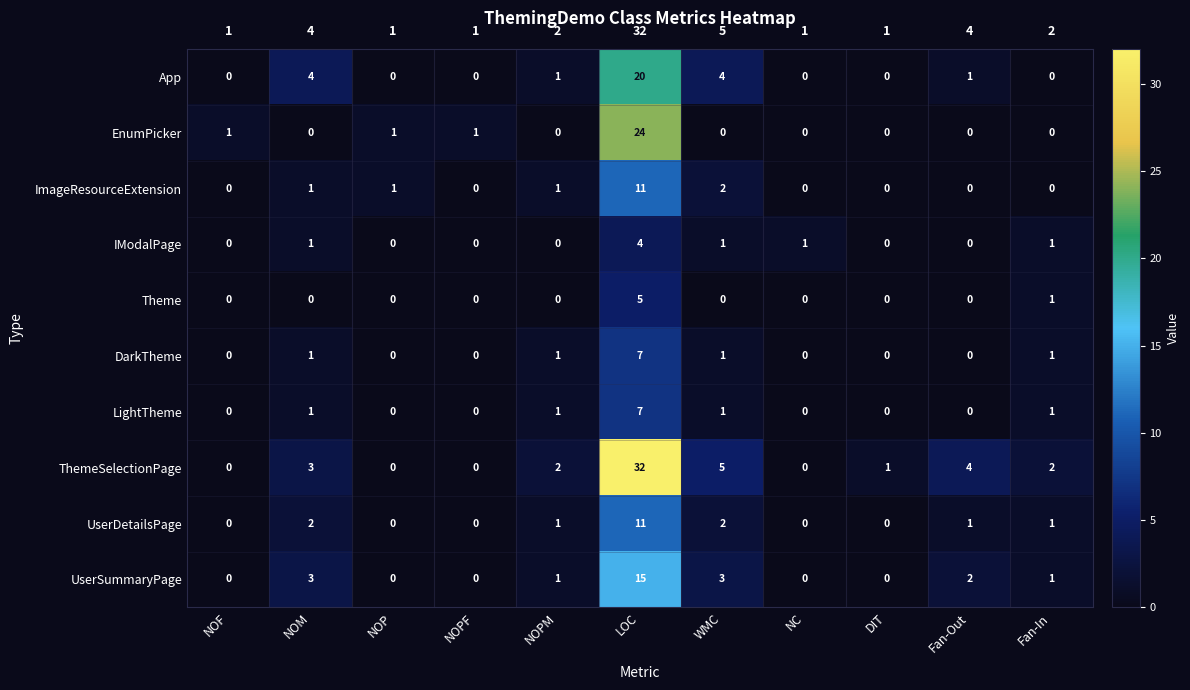

At how many categories does at least one series exceed 13?

1